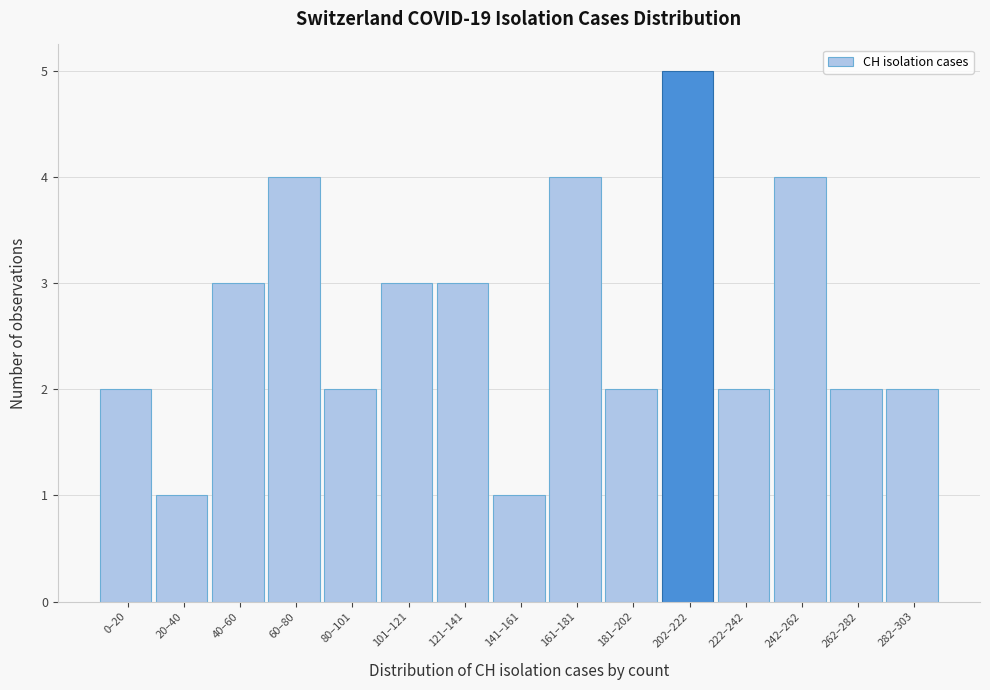

Reading left to right, extract all data points from this chart.

2	1	3	4	2	3	3	1	4	2	5	2	4	2	2